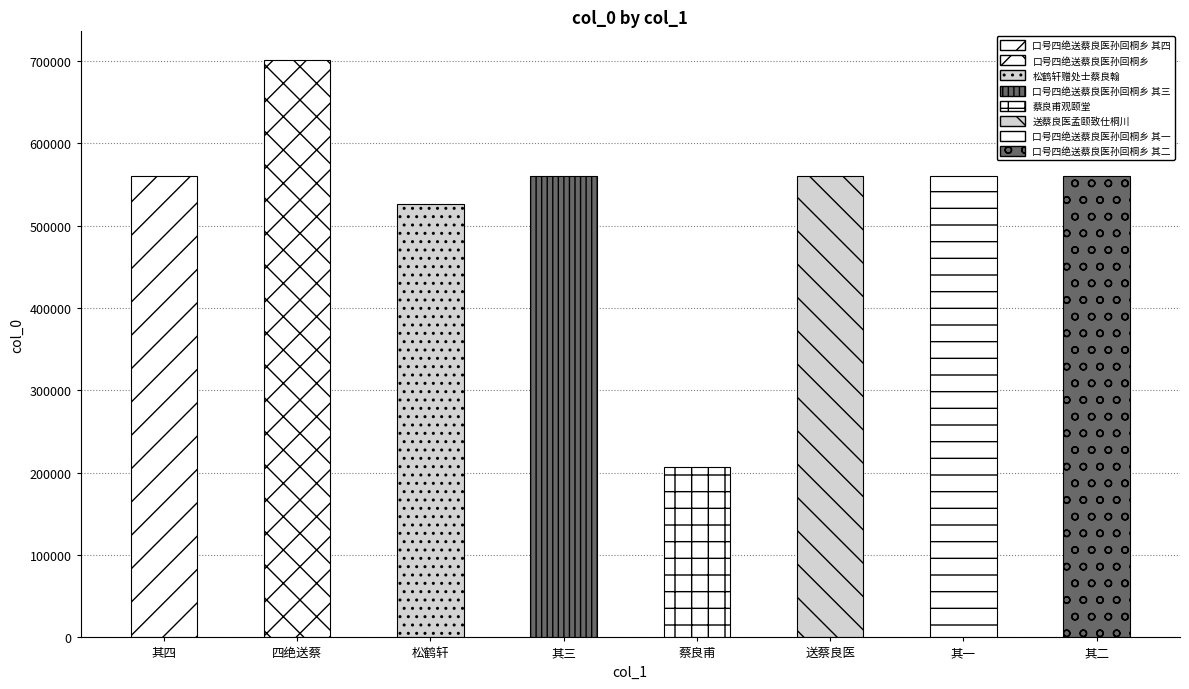

What is the value of the 2nd bar from the left?

700791